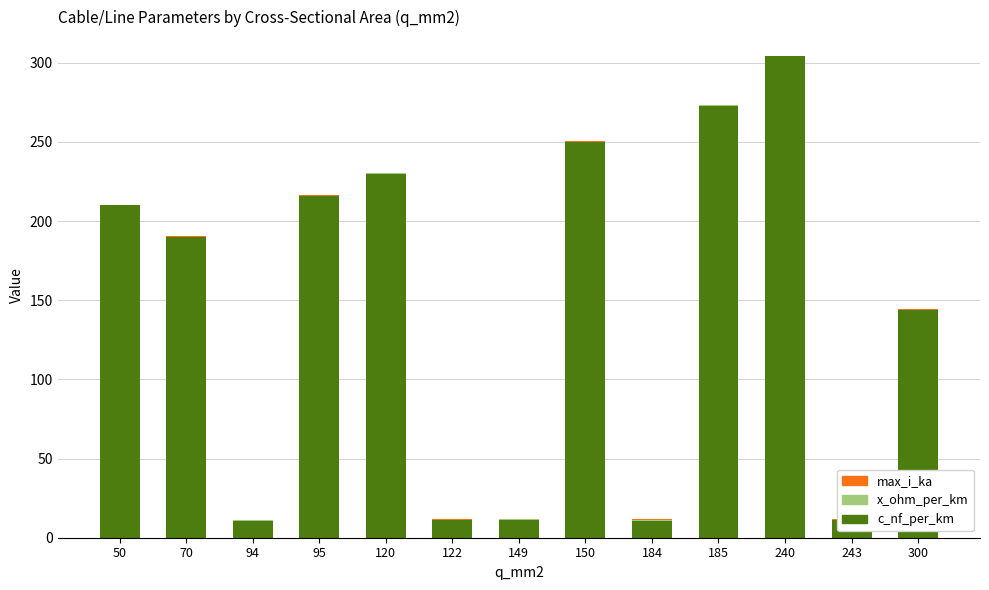

What is the average value of the c_nf_per_km series?

144.0